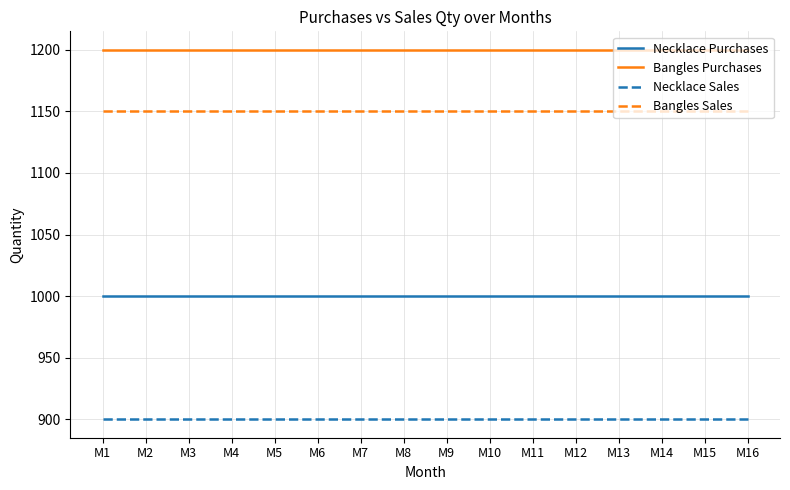

Which series has the largest total across all categories?

Bangles Purchases